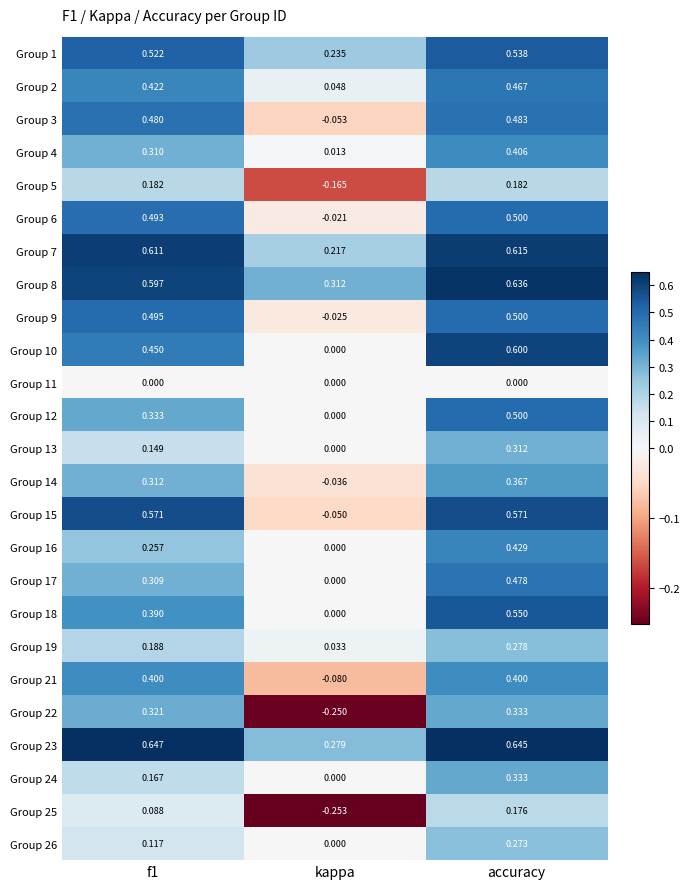

Where is Group 5 nearest to the value 0?

kappa